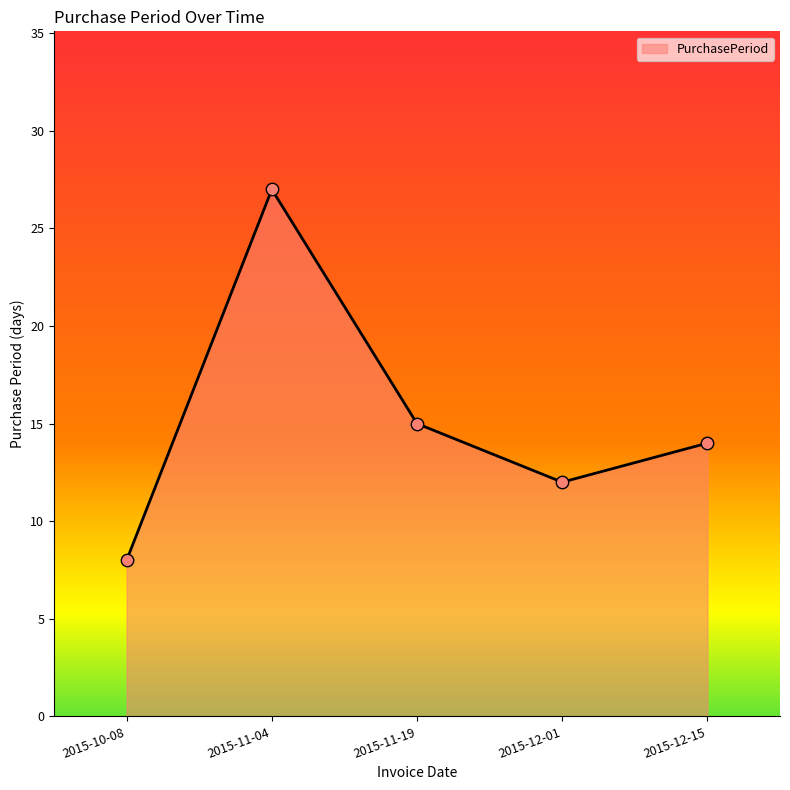

Which has a higher value, 2015-10-08 or 2015-12-01?

2015-12-01